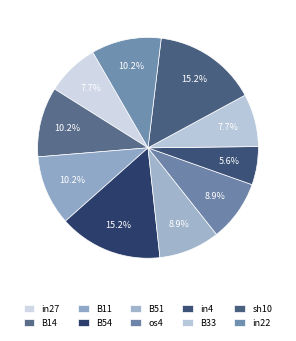

How many segments does this pie chart have?

10